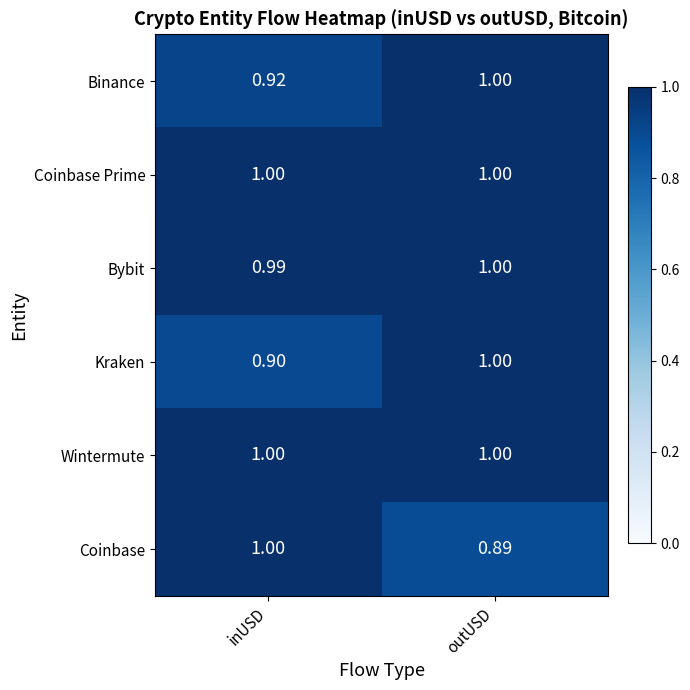

Where is Kraken nearest to the value 0?

inUSD